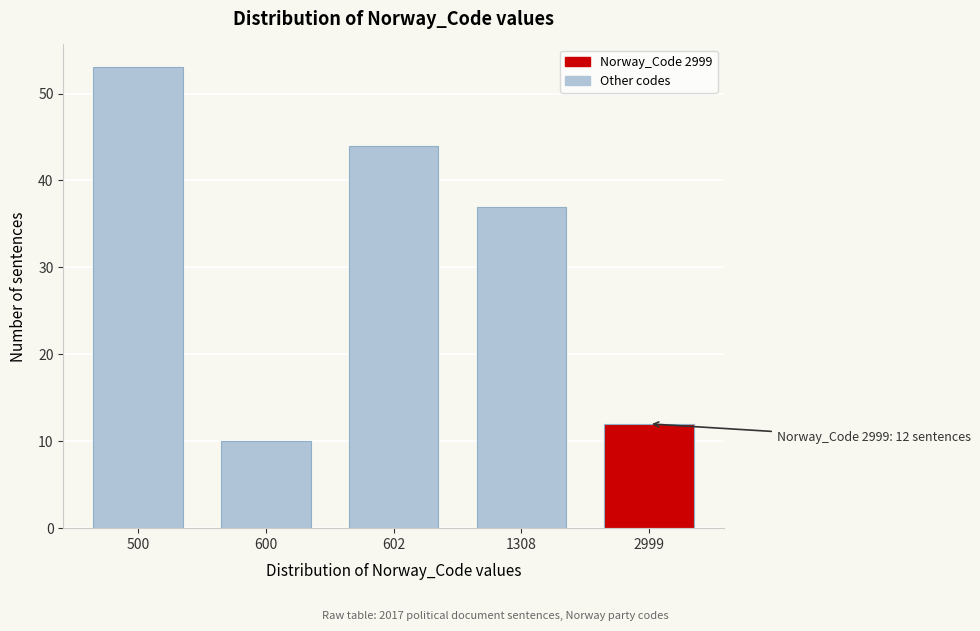

Reading right to left, what are all the values shown in this chart?

2999=12	1308=37	602=44	600=10	500=53